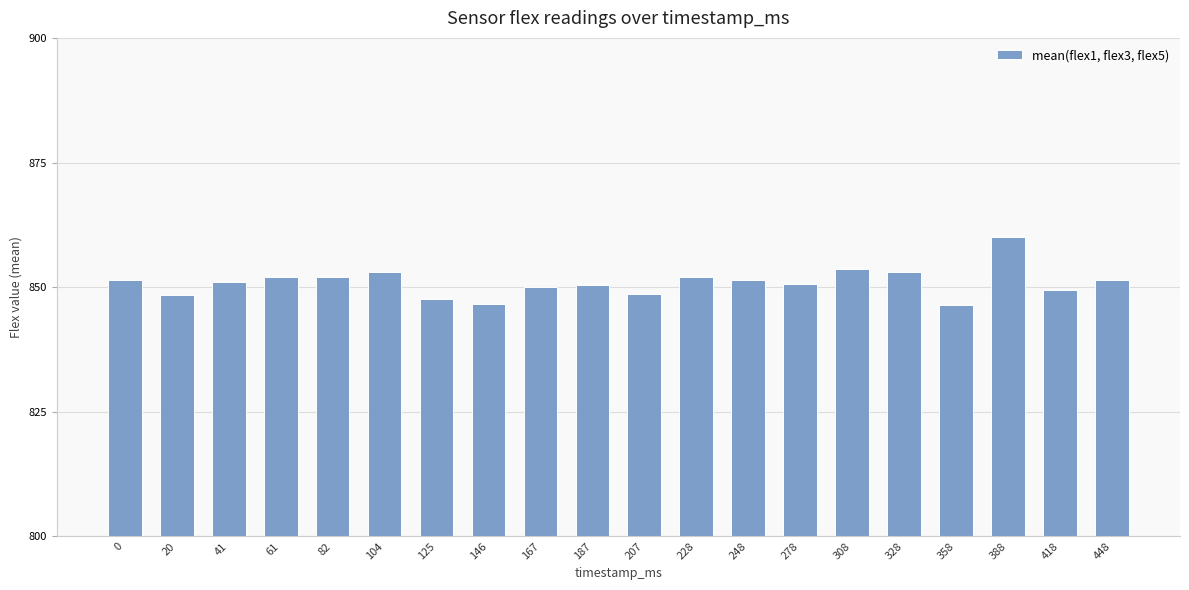

Which category has the highest value across all series?

388